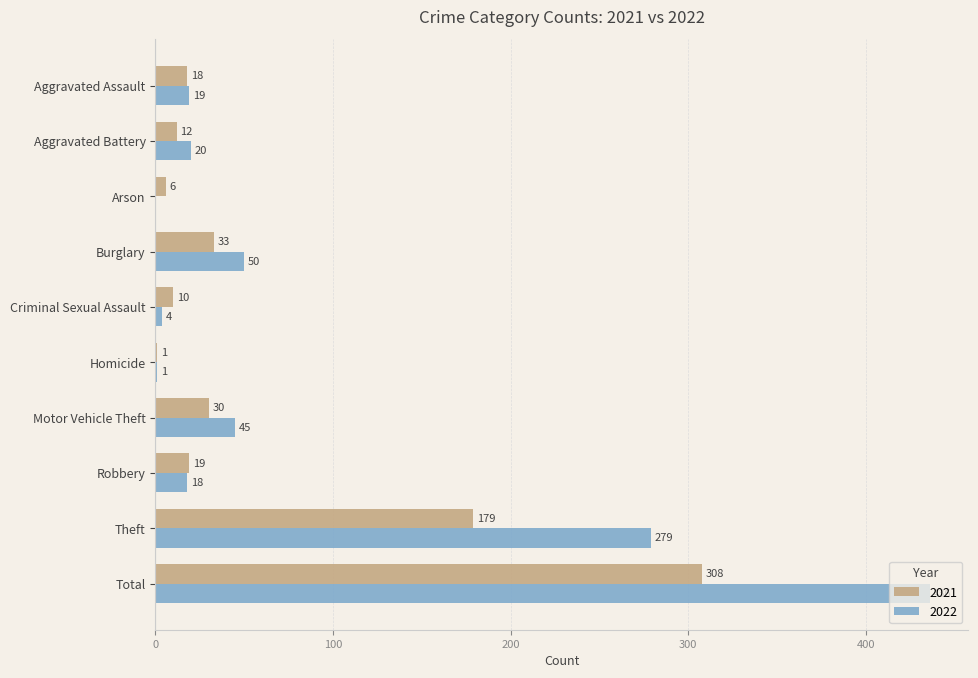

At which category does the chart reach its peak across all series?

Total